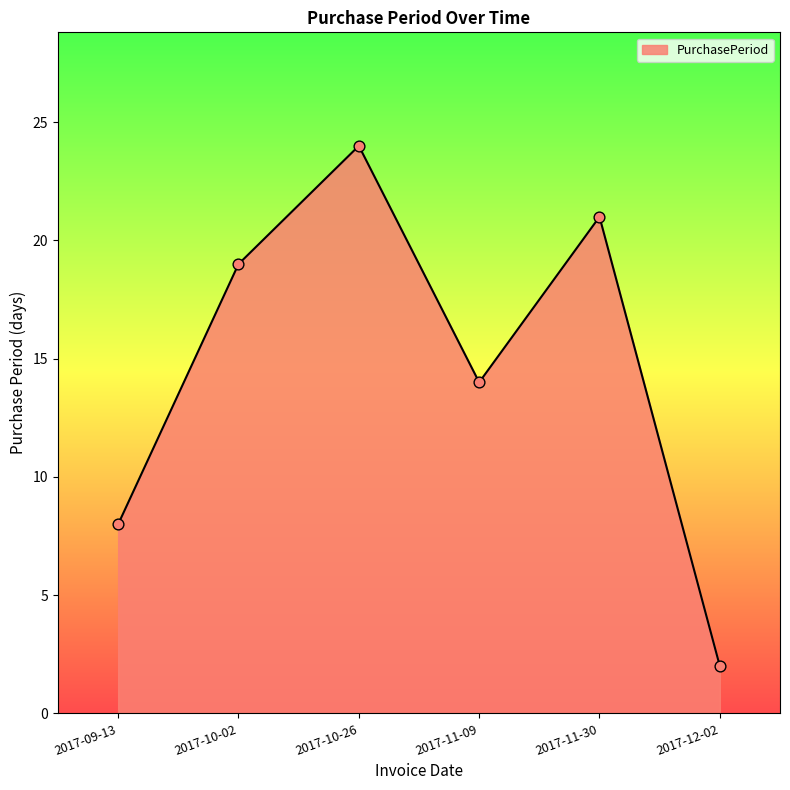

Approximately how many times larger is the value at 2017-11-09 compared to 2017-11-30?

0.7